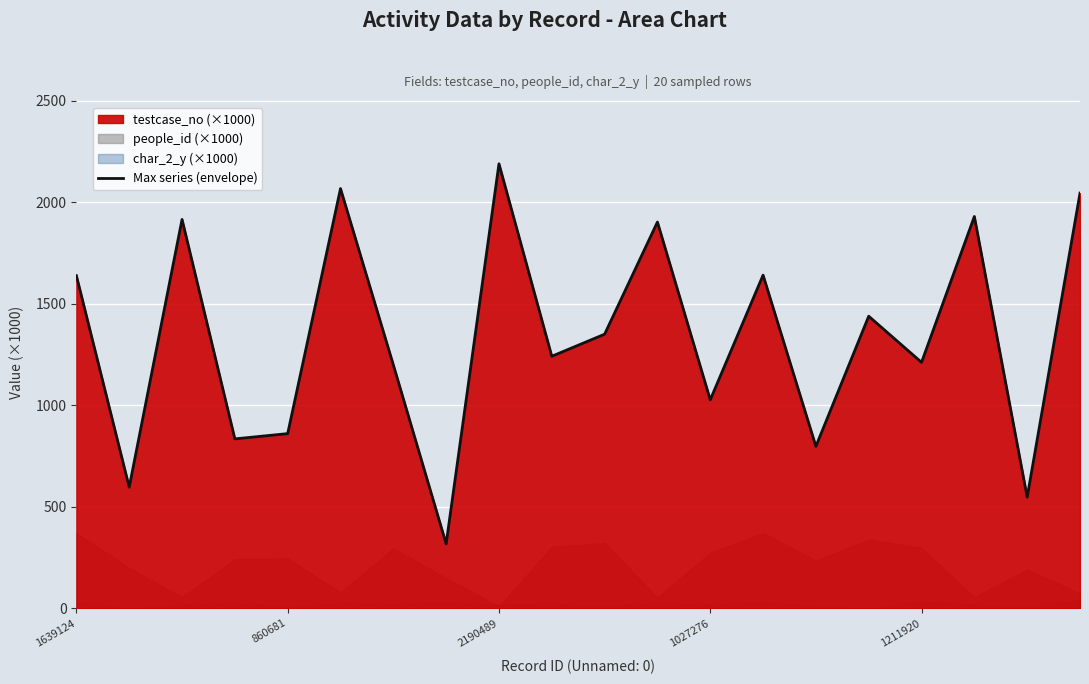

At which label does Max series (envelope) reach its peak?

2190489